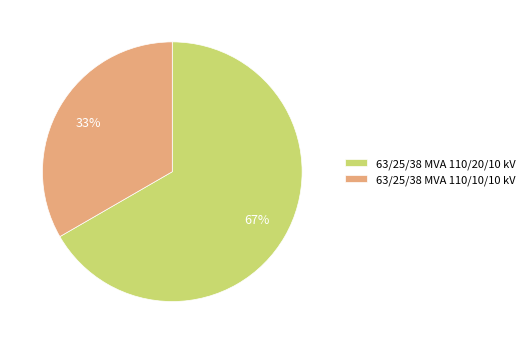

To the nearest percent, what portion does 63/25/38 MVA 110/20/10 kV represent?

67%